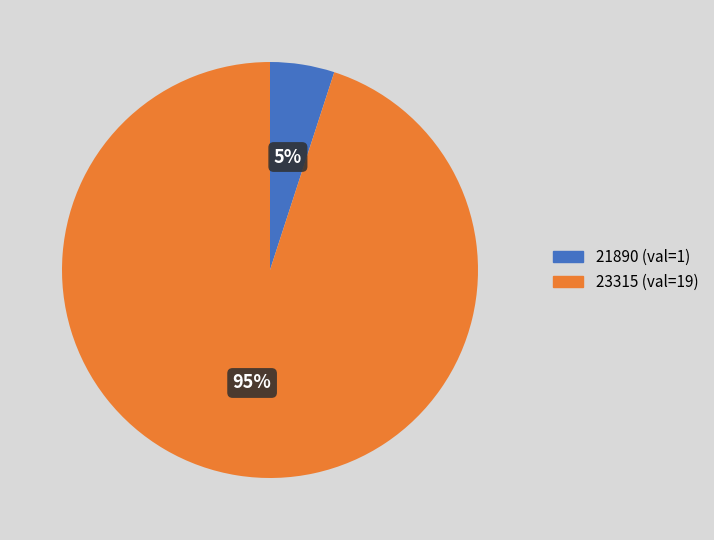

To the nearest percent, what percentage of the pie is 23315?

95%